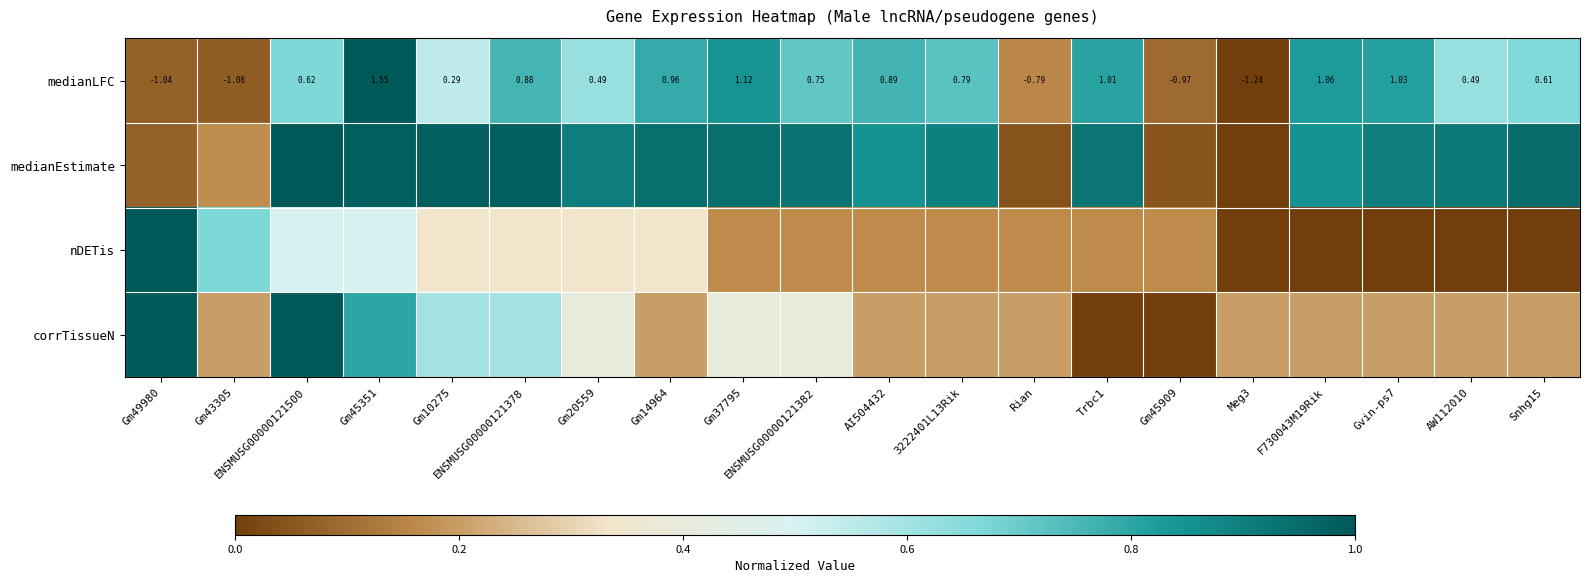

At Gm37795, list the series in order from smallest to largest.

nDETis, corrTissueN, medianLFC, medianEstimate